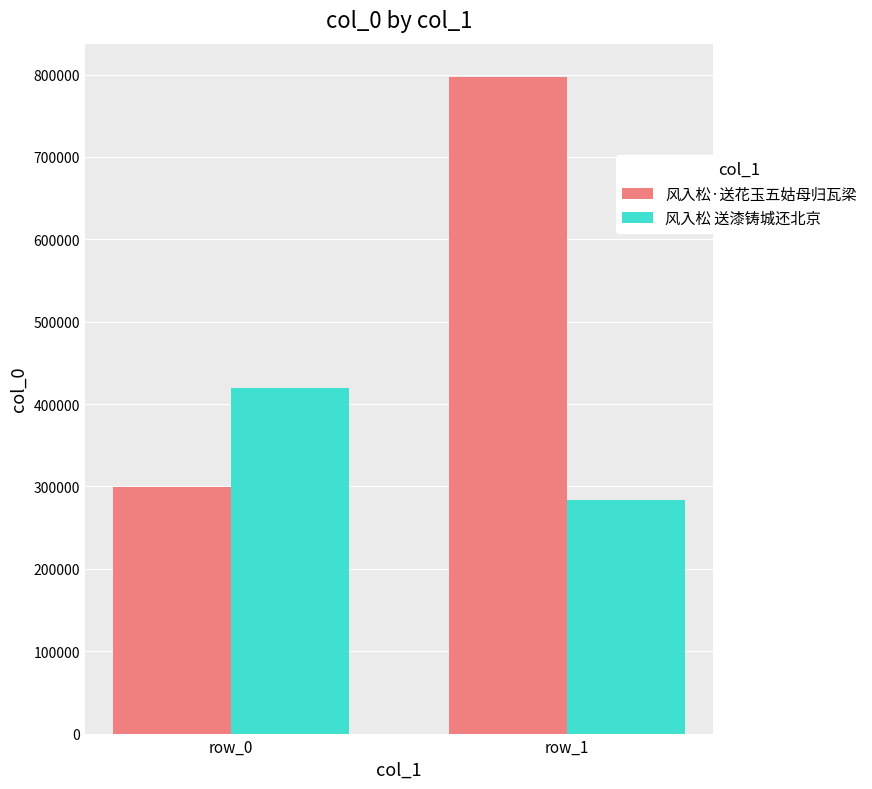

Which series has the largest range (max minus min)?

风入松·送花玉五姑母归瓦梁